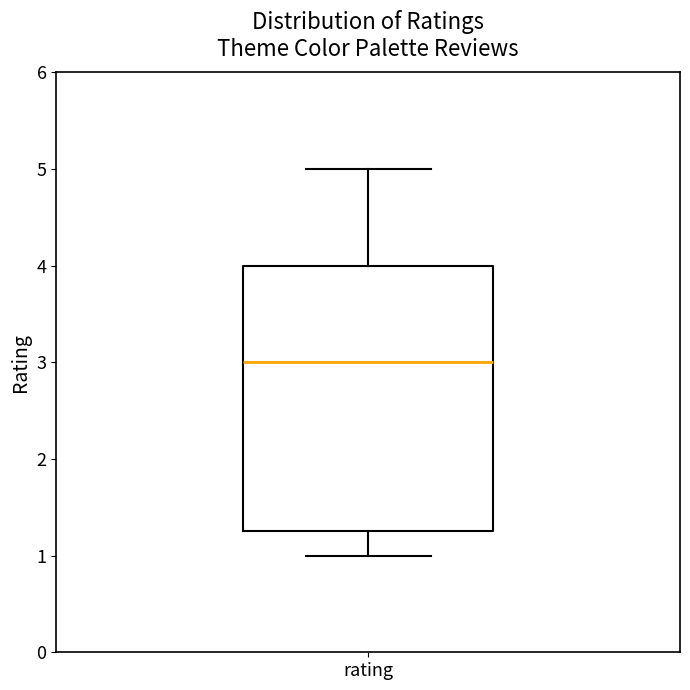

Where does the upper whisker of the box for rating end on the y-axis? The values are not printed on the chart, so give them approximately, as read against the axis.

5.0